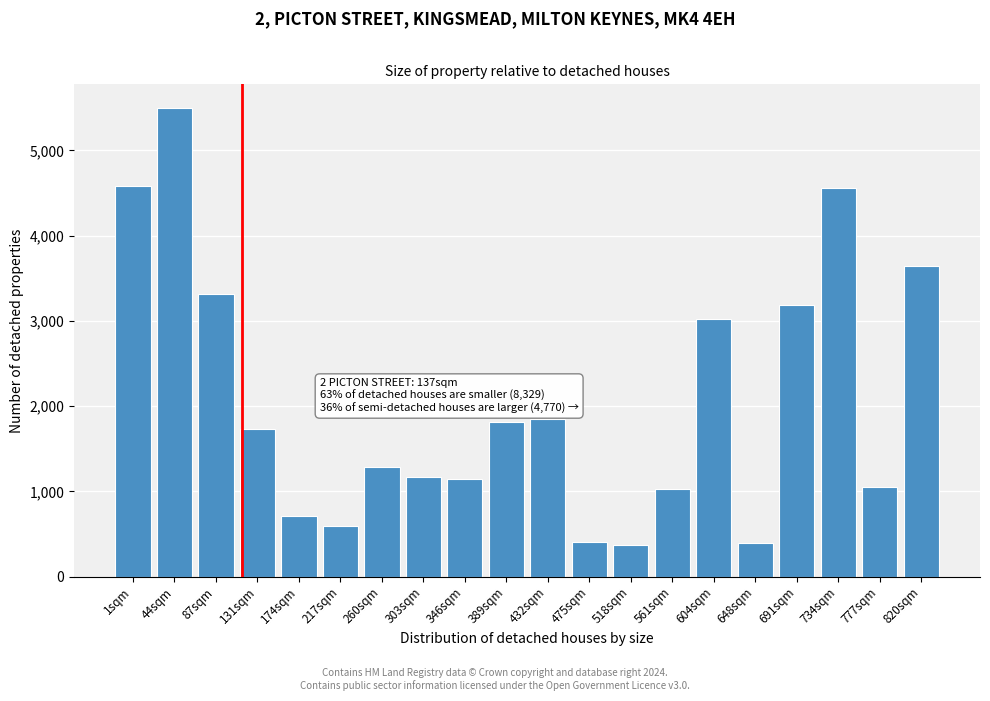

What is the sum of all values?

41335